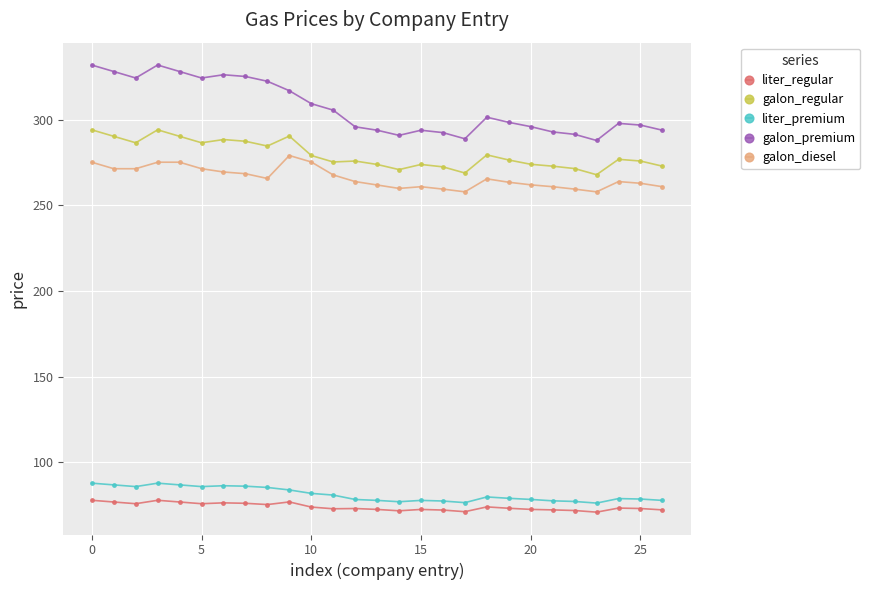

Does the chart display data point markers on the line(s)?

Yes